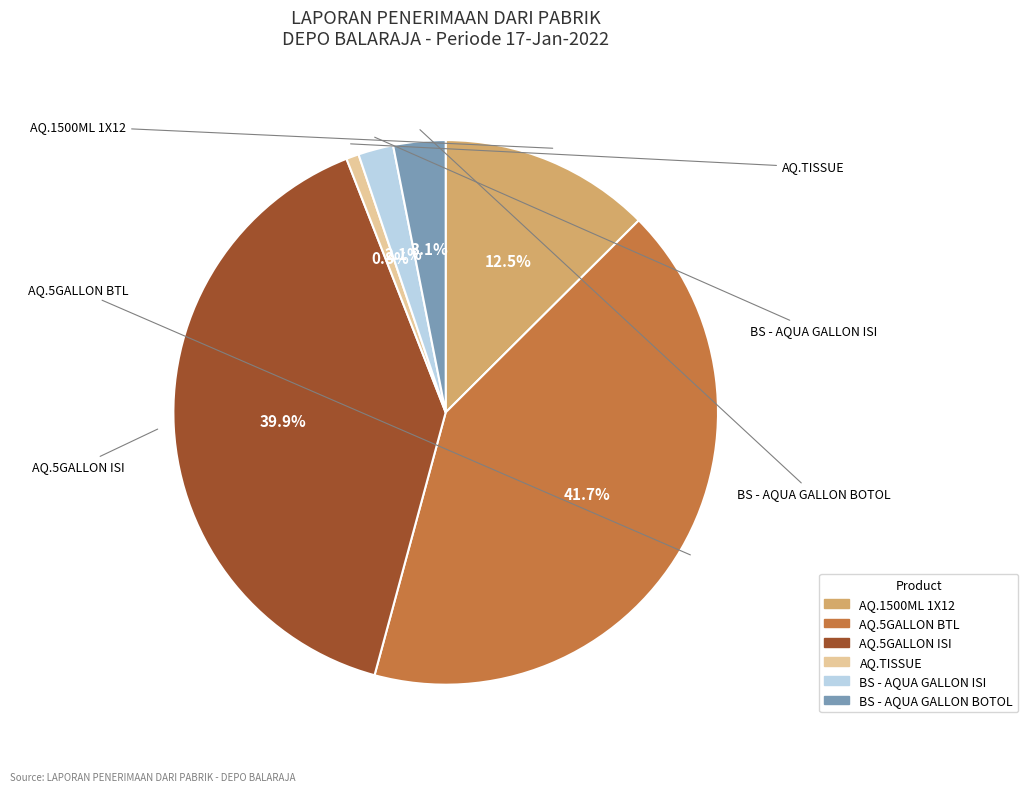

Is the sum of AQ.1500ML 1X12 and AQ.5GALLON ISI greater than half?

Yes